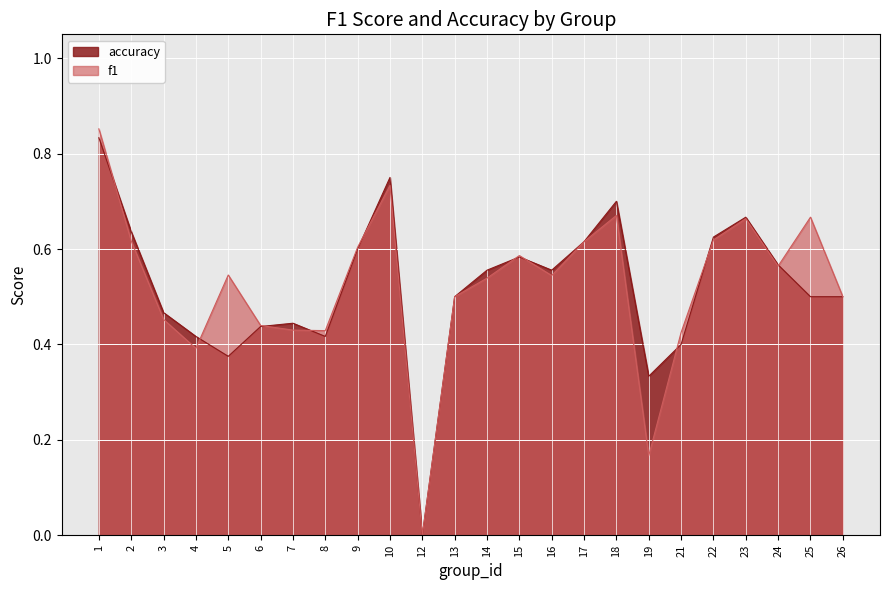

What is the average value of the f1 series?

0.5